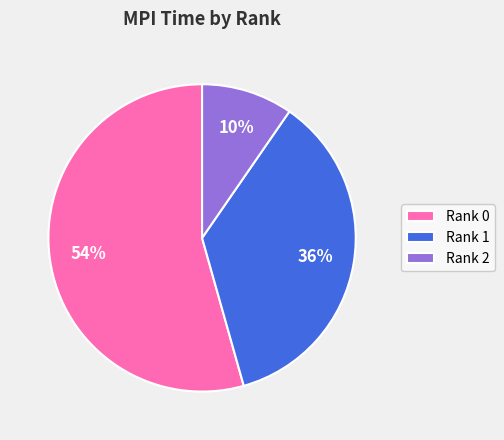

To the nearest percent, what is the combined percentage of Rank 2 and Rank 1?

46%